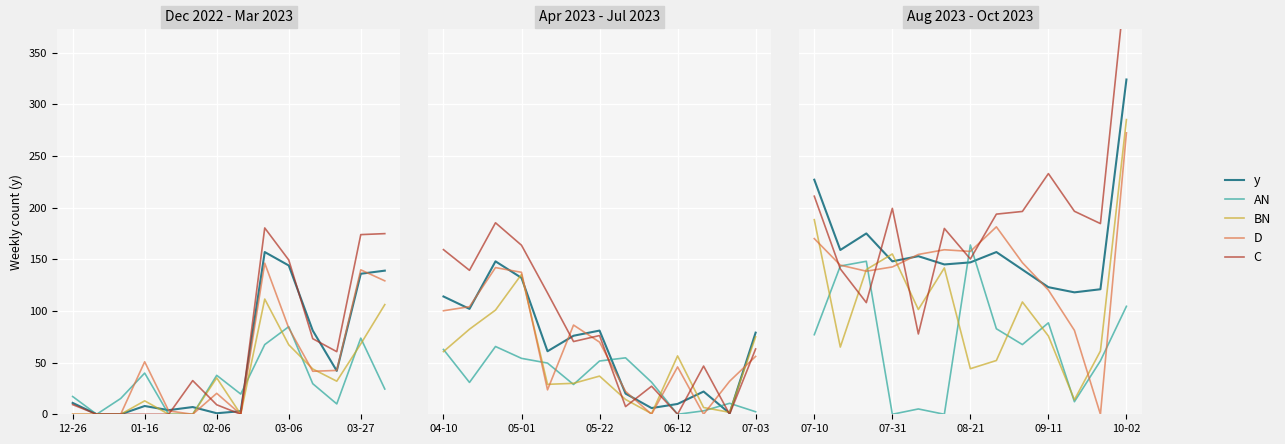

What is the value of the D point at the 10th from the left?

120.2